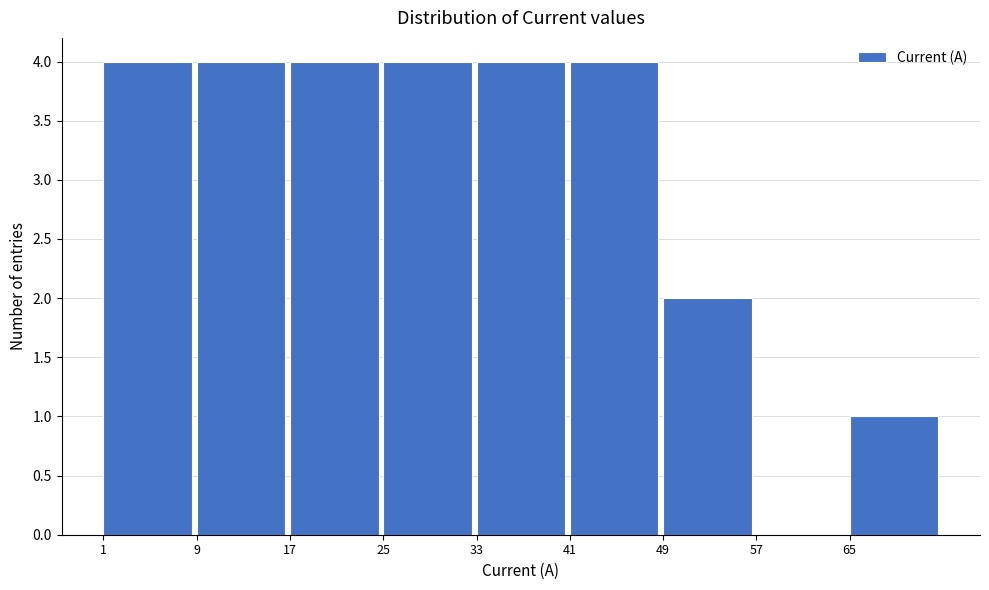

Reading left to right, list every bar in this chart as the range it spans on the x-axis followed by its height. The values are not printed on the chart, so give them approximately, as read against the axis.

1 to 9: 4
9 to 17: 4
17 to 25: 4
25 to 33: 4
33 to 41: 4
41 to 49: 4
49 to 57: 2
57 to 65: 0
65 to 73: 1